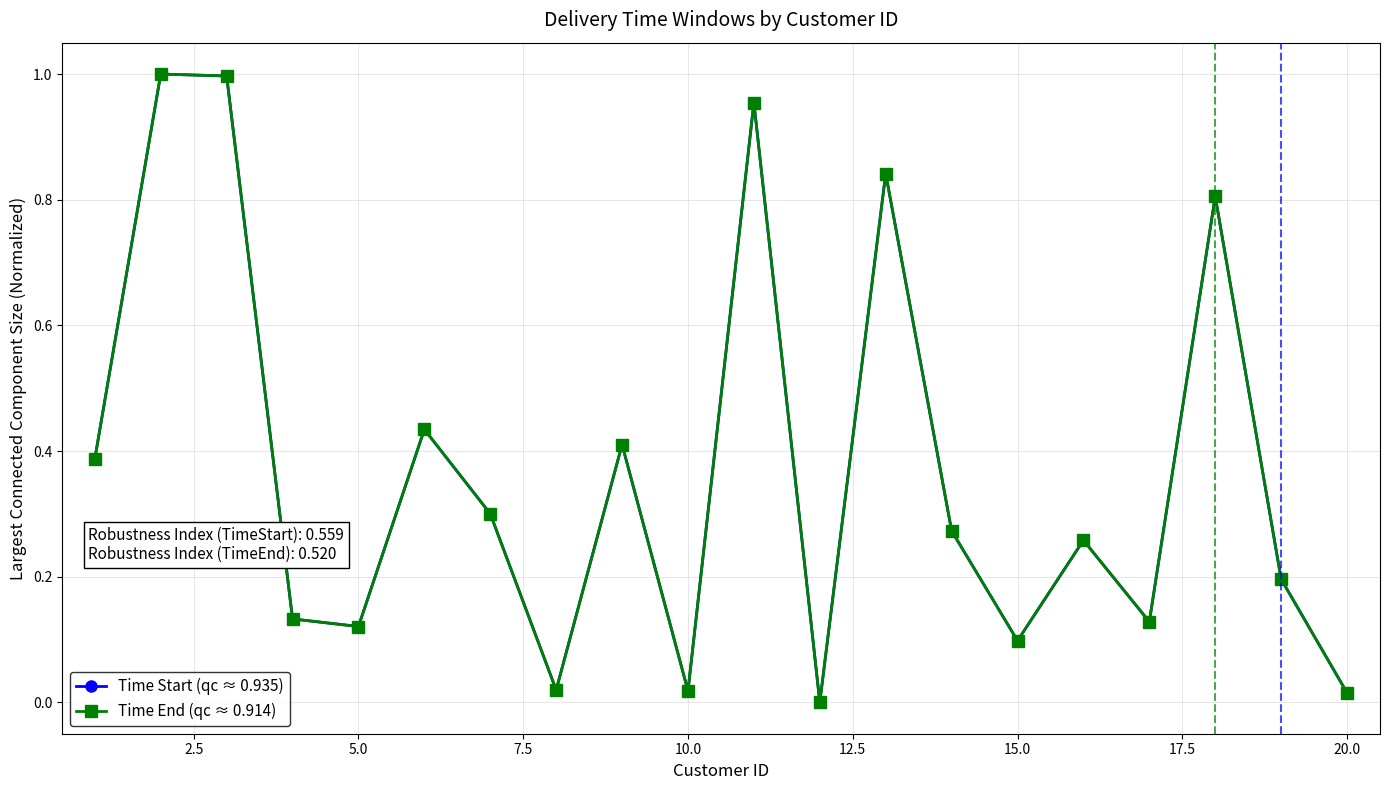

Does the chart display data point markers on the line(s)?

Yes